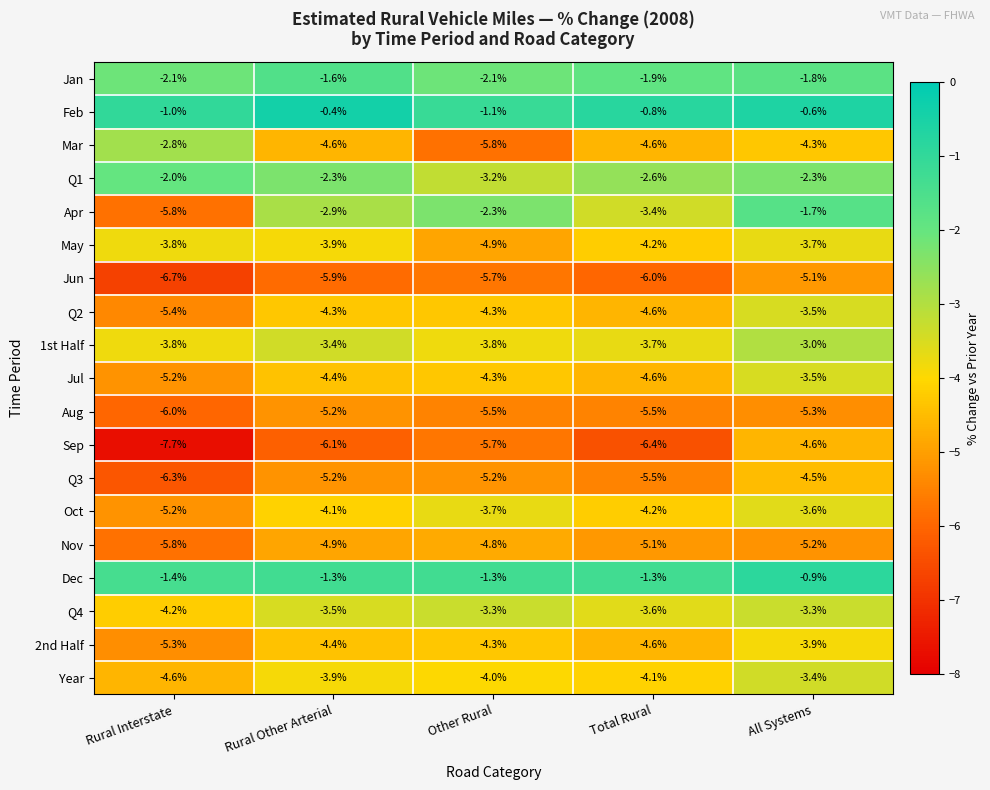

Rank the categories by May value from lowest to highest.

Other Rural, Total Rural, Rural Other Arterial, Rural Interstate, All Systems